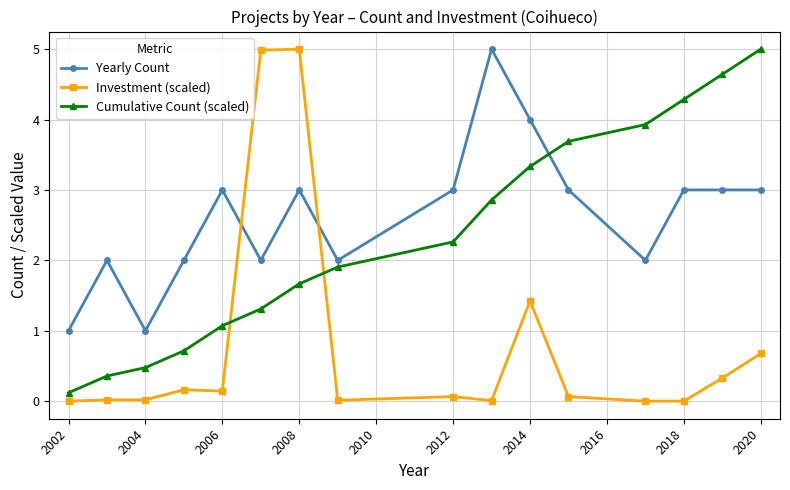

What is the value of the Yearly Count point at the 1st from the left?

1.0